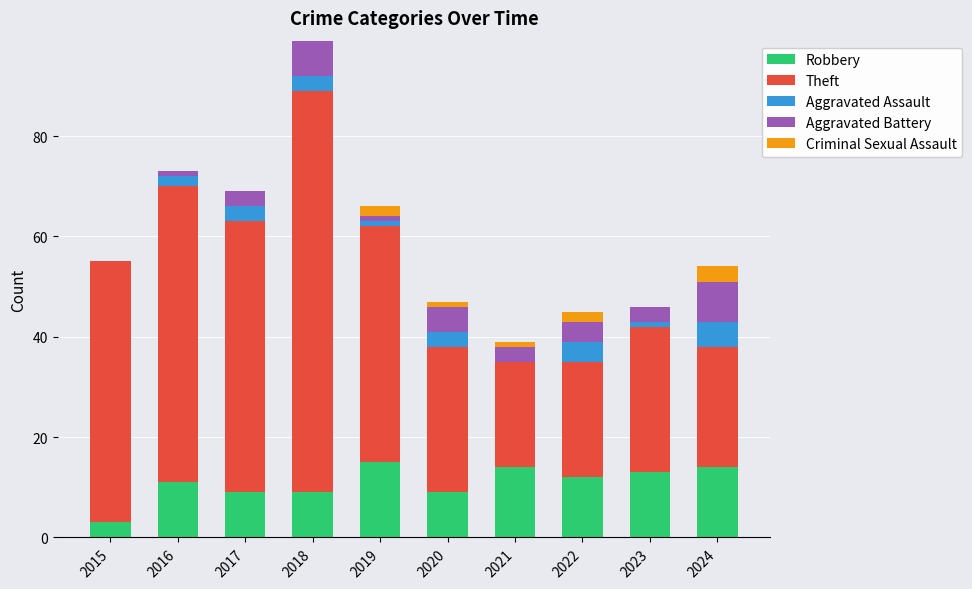

What are all the series names shown in the legend?

Robbery, Theft, Aggravated Assault, Aggravated Battery, Criminal Sexual Assault